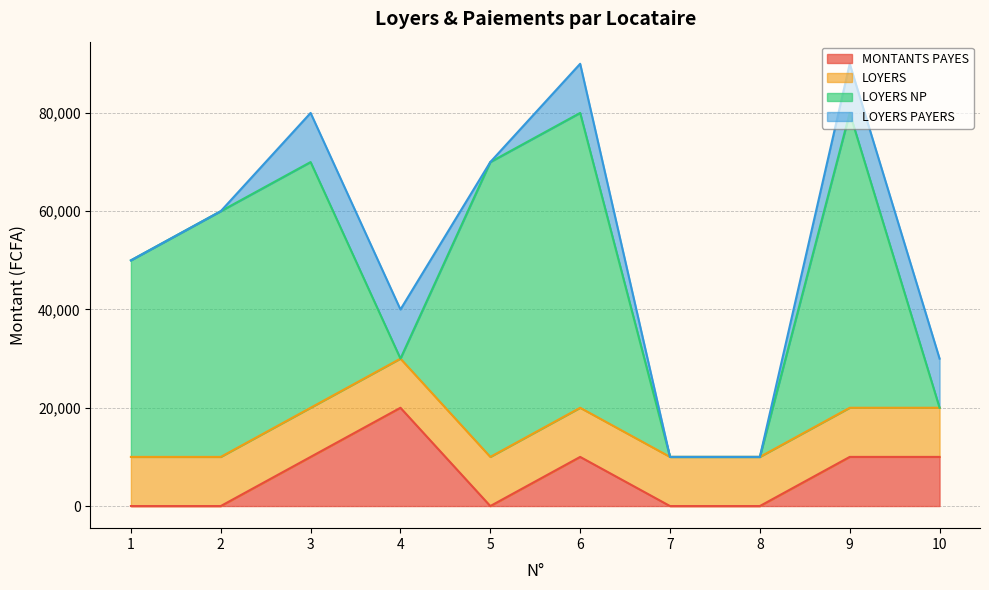

What is the value of the LOYERS PAYERS point at the 4th from the left?

10000